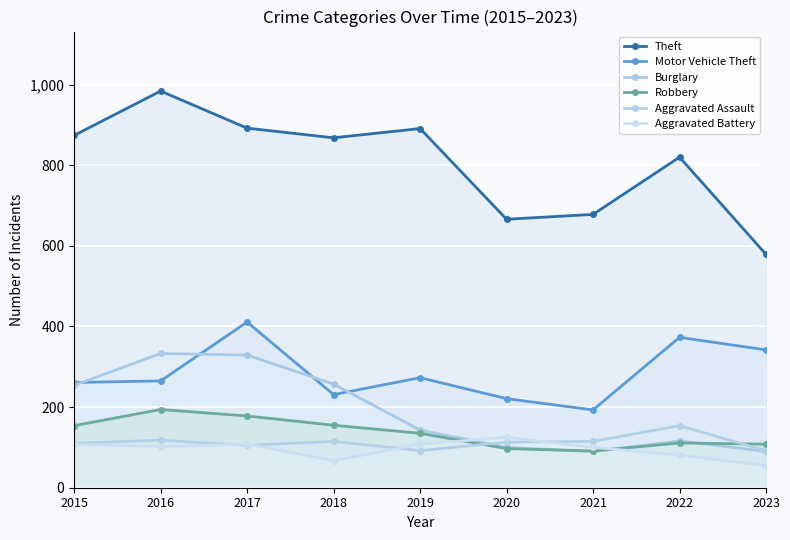

Where does the Aggravated Assault series first go above 113?

2016